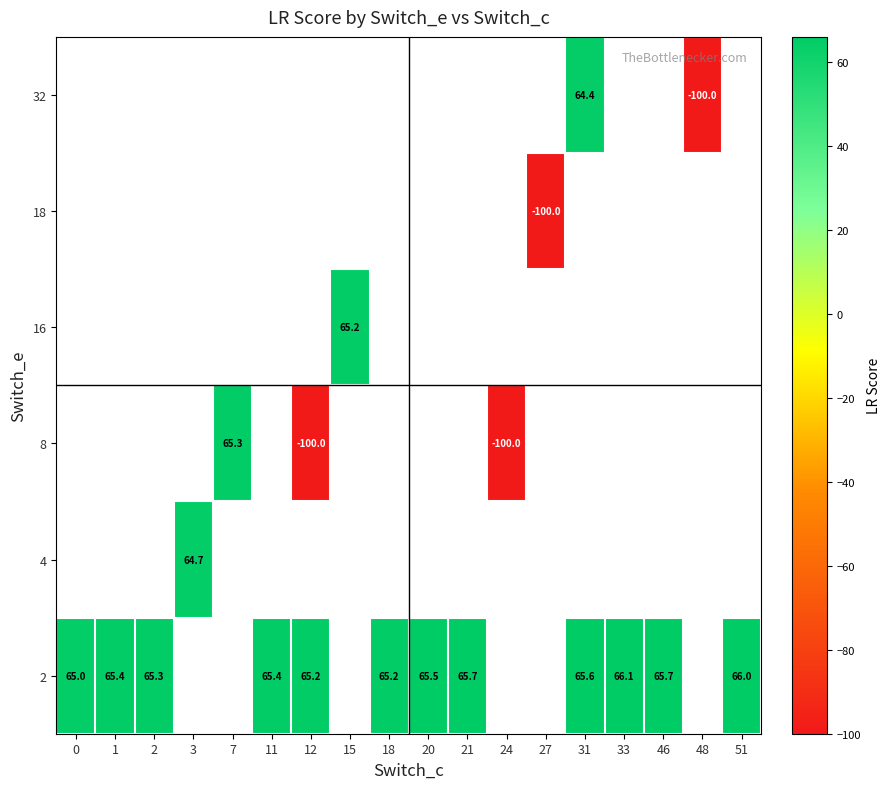

How many data points does each series have?

18